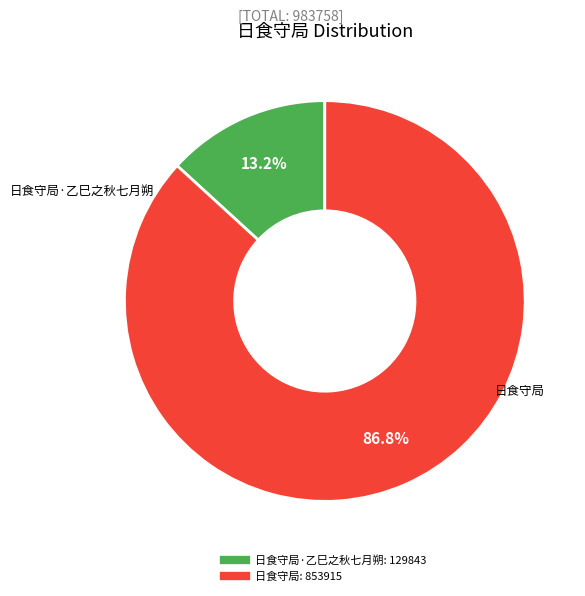

Is there any slice that represents more than half of the pie?

Yes